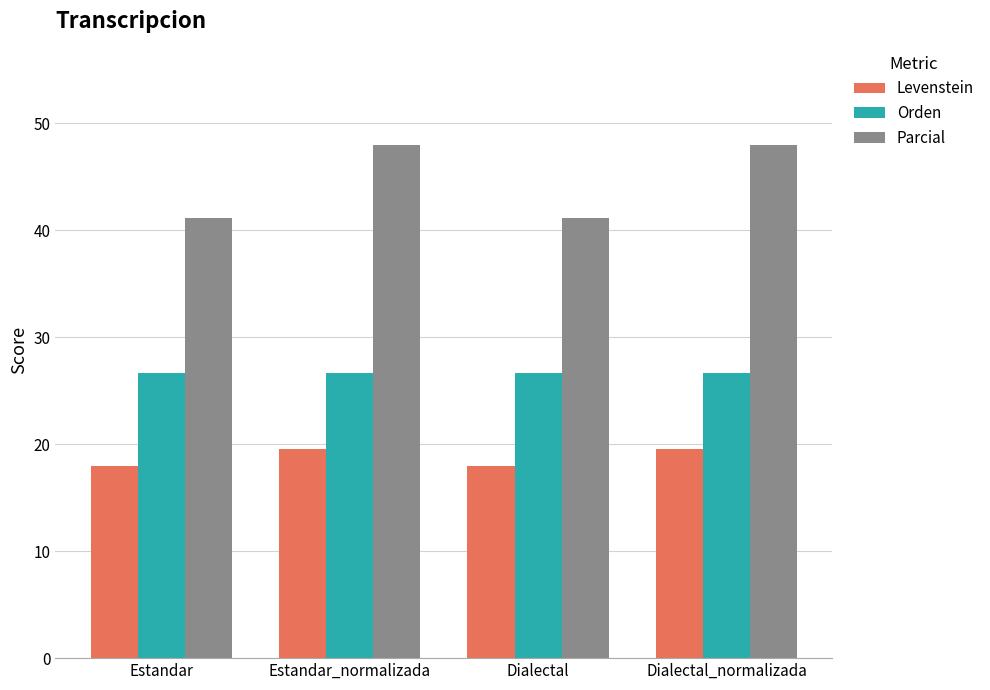

Reading left to right, list all the values displayed in this chart.

Levenstein: 18.0	19.6	18.0	19.6
Orden: 26.7	26.7	26.7	26.7
Parcial: 41.2	48.0	41.2	48.0